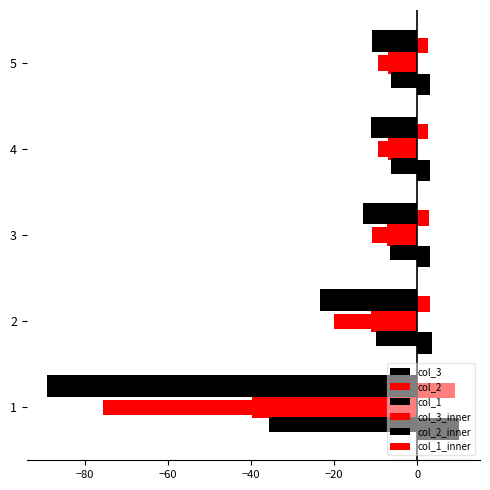

Reading right to left, list all the values displayed in this chart.

col_3: -11.0	-11.1	-12.9	-23.5	-89.1
col_2: -7.0	-7.0	-7.3	-11.2	-39.8
col_1: 3.0	3.0	3.0	3.5	10.2
col_3_inner: -9.3	-9.4	-11.0	-20.0	-75.7
col_2_inner: -6.3	-6.3	-6.6	-10.1	-35.8
col_1_inner: 2.7	2.7	2.7	3.2	9.1